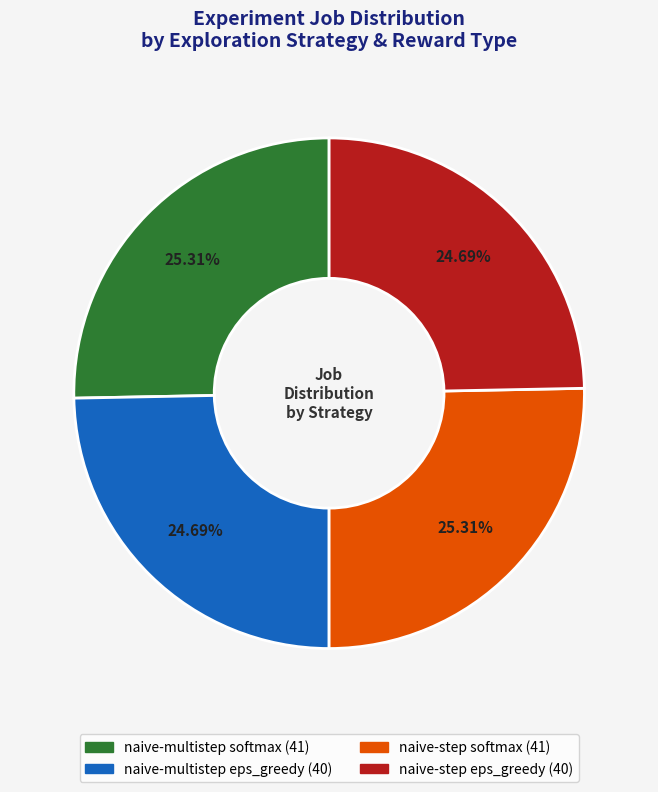

Is there a majority slice in this chart?

No